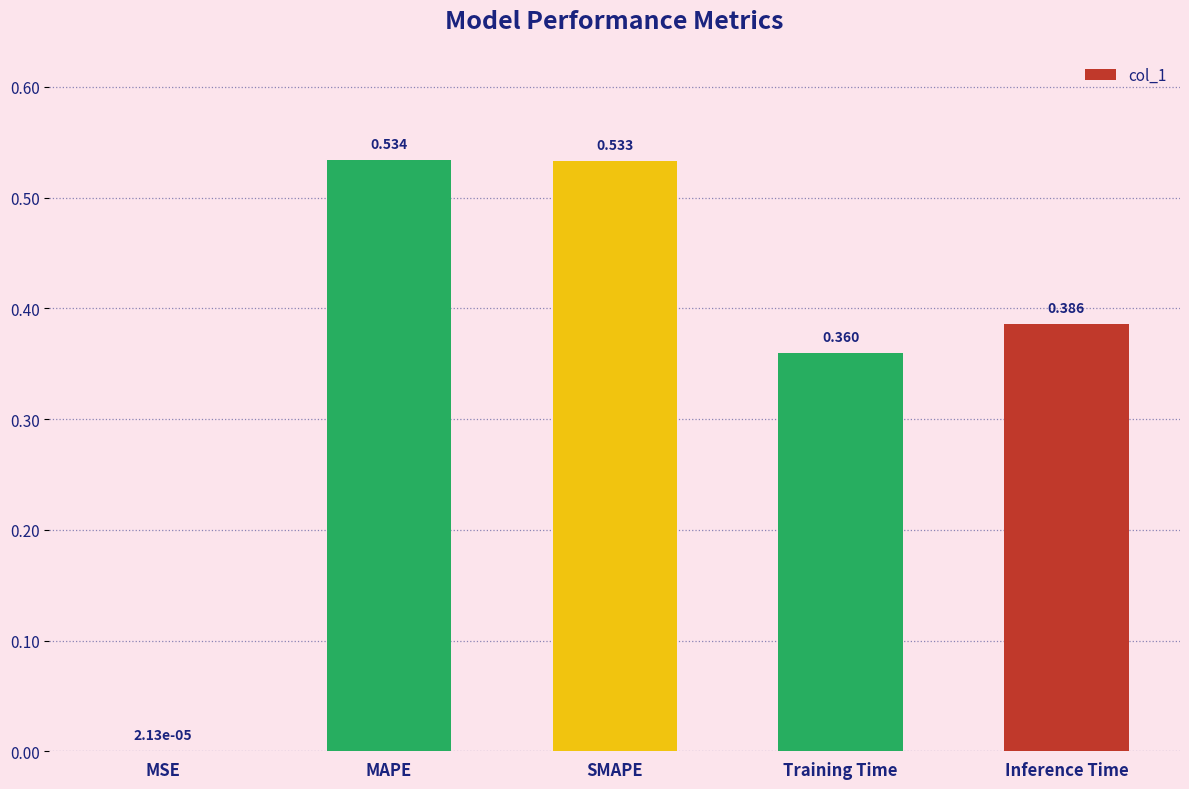

True or false: the data shows 0.1 at SMAPE.

False